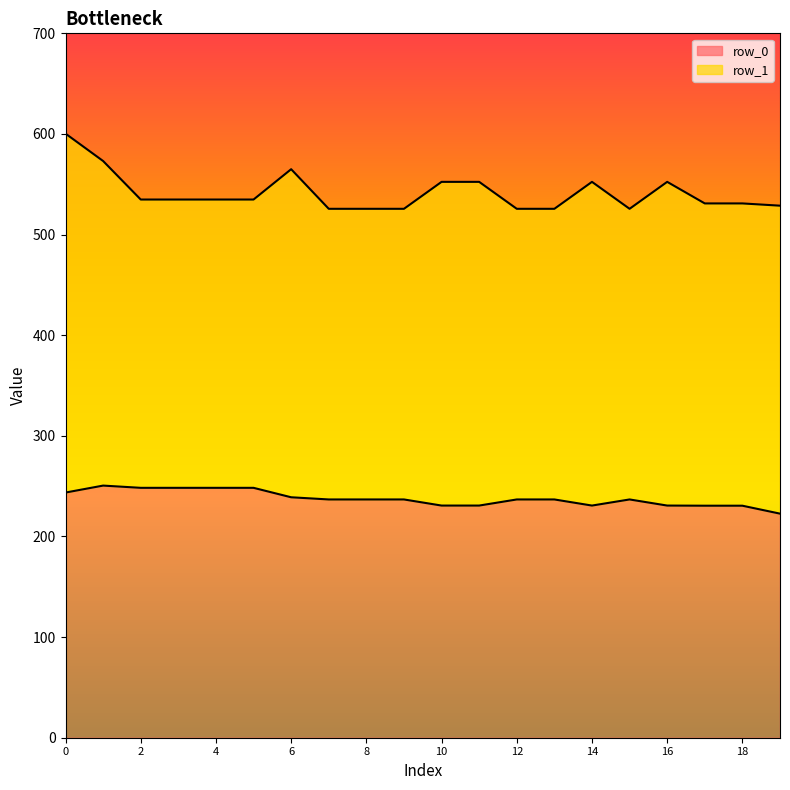

What is the maximum value shown in the chart?

600.3